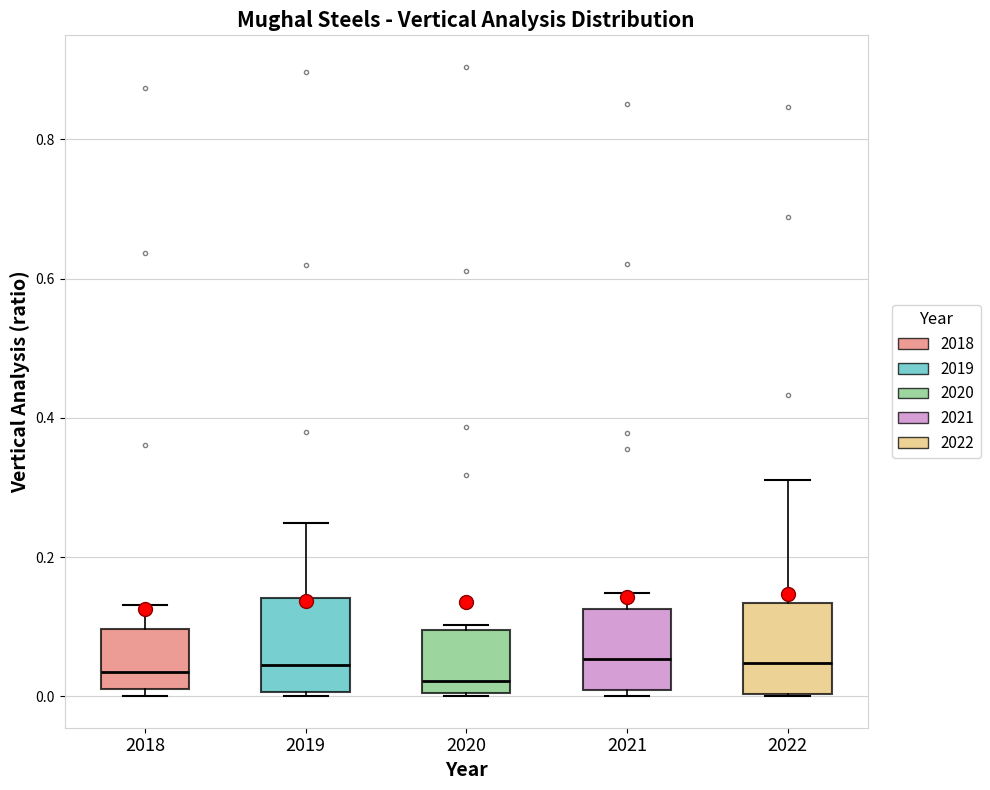

Reading left to right, transcribe this box plot: for each box, give where its median line is, the range the box spans, and where its two whiskers end, as read against the y-axis. The values are not printed on the chart, so give them approximately, as read against the axis.

2018: median 0.04, box 0.02 to 0.10, whiskers 0.00 to 0.14
2019: median 0.04, box 0.00 to 0.14, whiskers 0.00 (just below the box's lower edge) to 0.24
2020: median 0.02, box 0.00 to 0.10, whiskers 0.00 to 0.10 (just above the box's upper edge)
2021: median 0.06, box 0.00 to 0.12, whiskers 0.00 (just below the box's lower edge) to 0.14
2022: median 0.04, box 0.00 to 0.14, whiskers 0.00 to 0.32